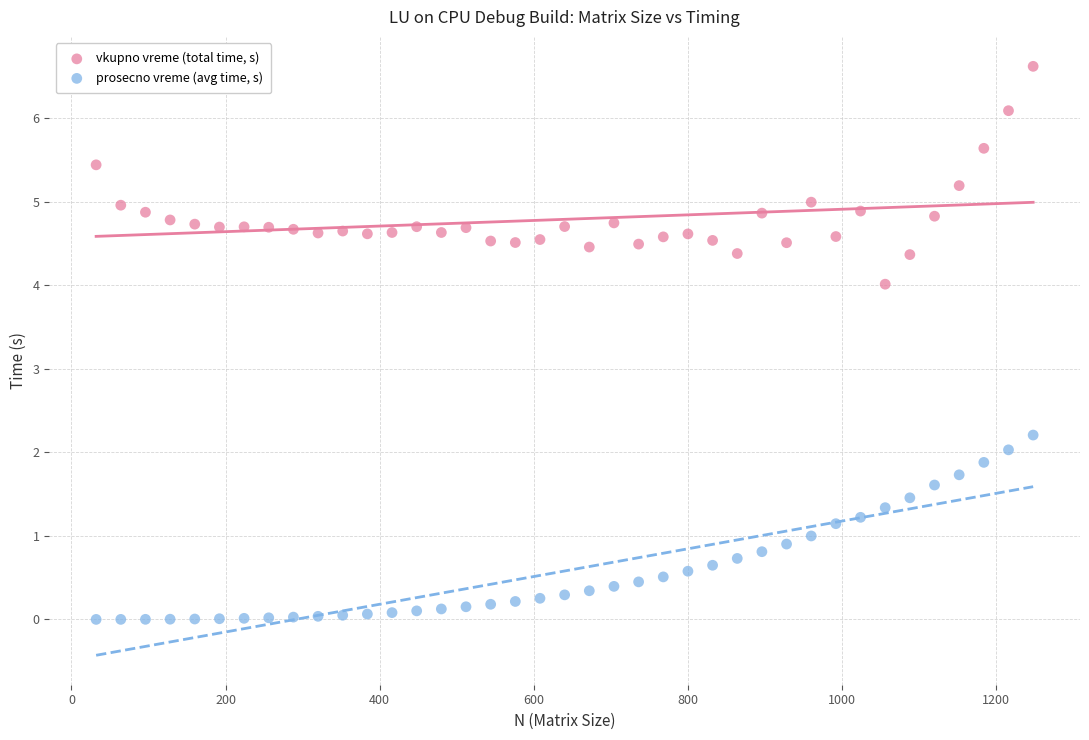

What are all the series names shown in the legend?

vkupno vreme (total time, s), prosecno vreme (avg time, s)